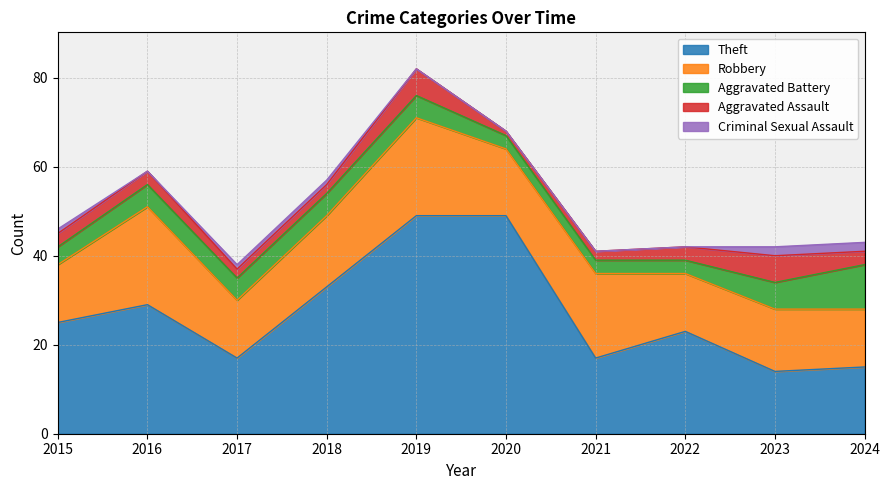

Rank the series by their maximum value, from highest to lowest.

Theft, Robbery, Aggravated Battery, Aggravated Assault, Criminal Sexual Assault